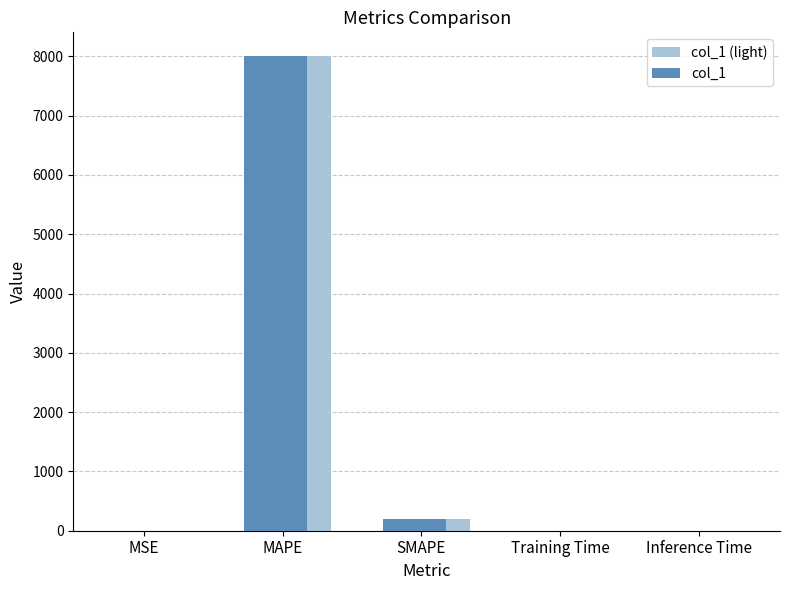

What is the highest value of the col_1 (light) series?

8005.3